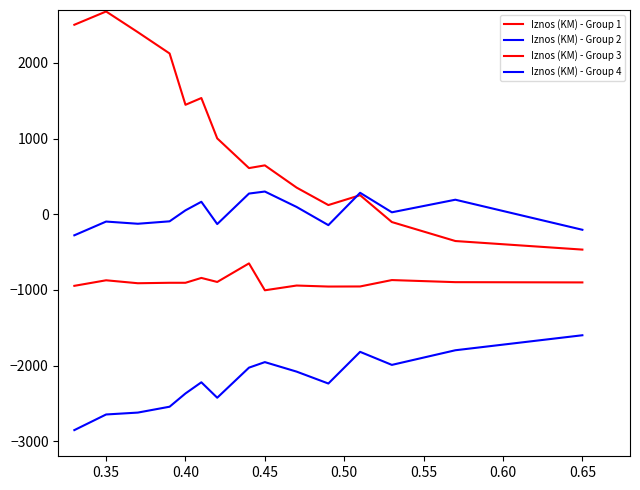

How many lines are shown in the chart?

4